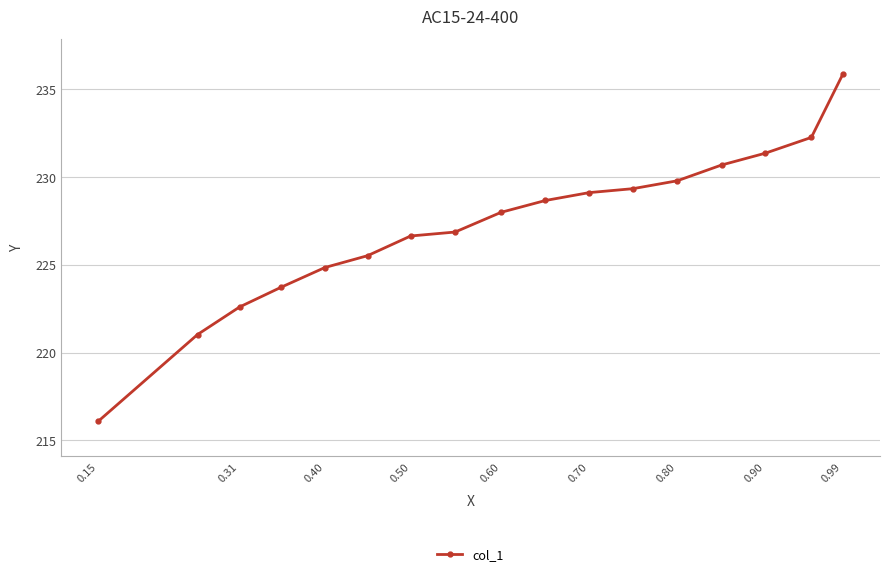

At which category does the chart reach its peak across all series?

0.99